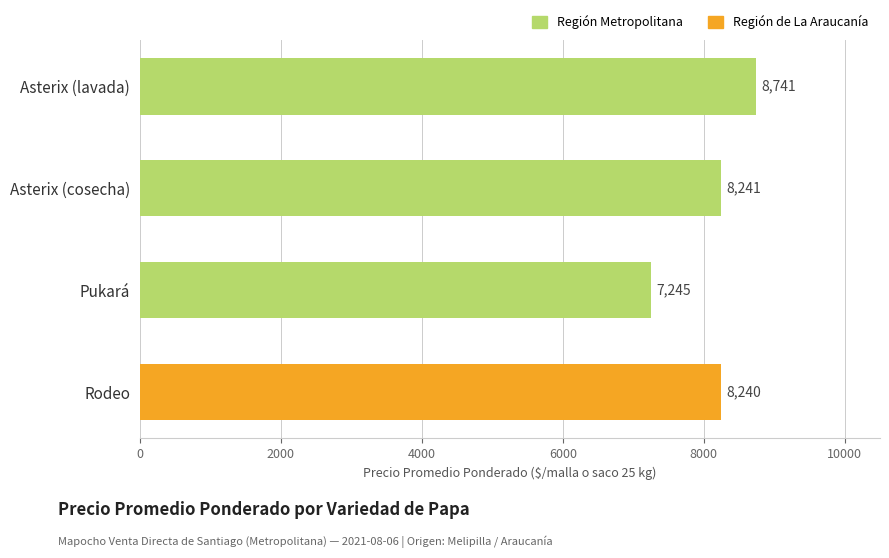

Read the value at Rodeo, to the nearest 10.

8240